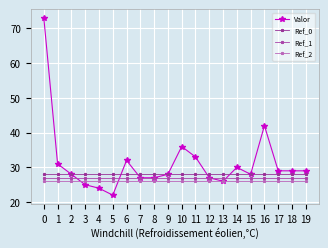

What is the sum of all Ref_2 values?

520